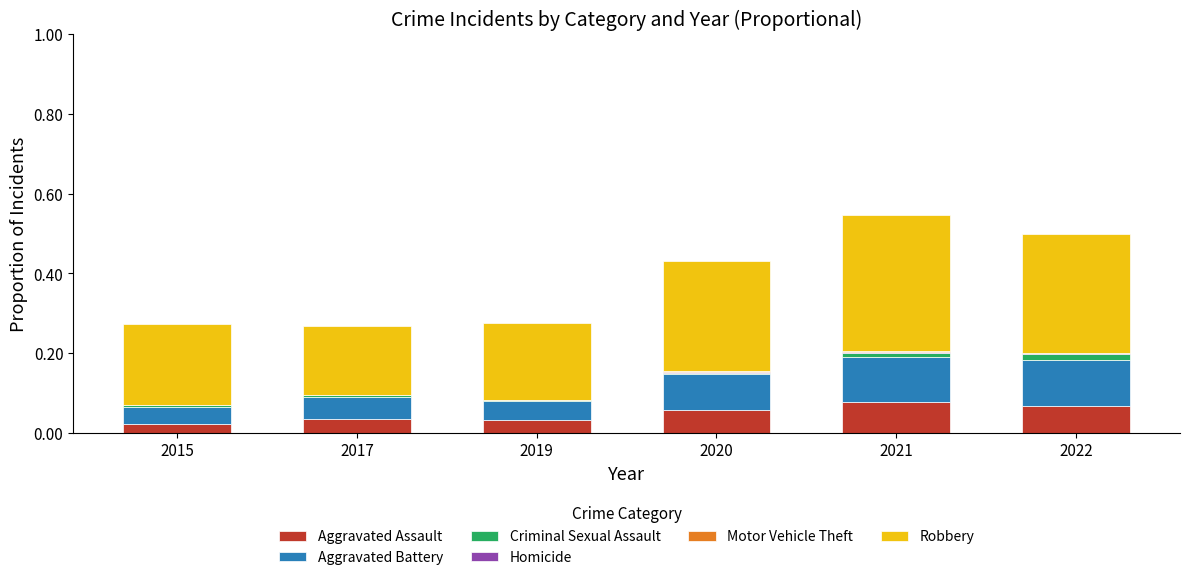

Are the bars grouped side by side (vs. stacked)?

No